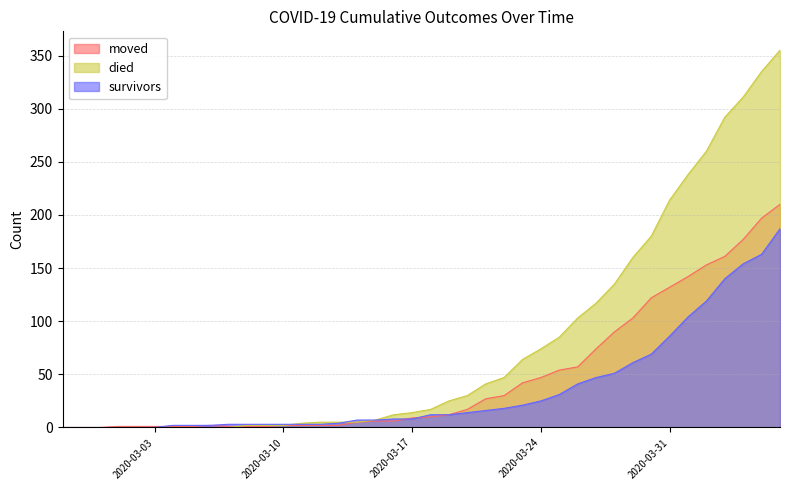

Count the number of data series in this chart.

3